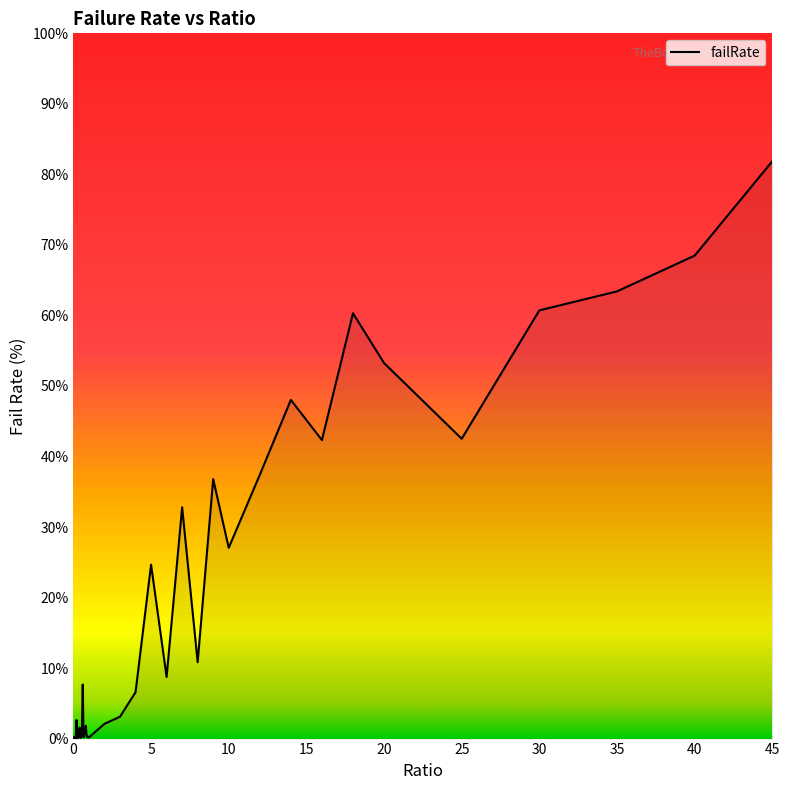

What is the maximum value shown in the chart?

81.9